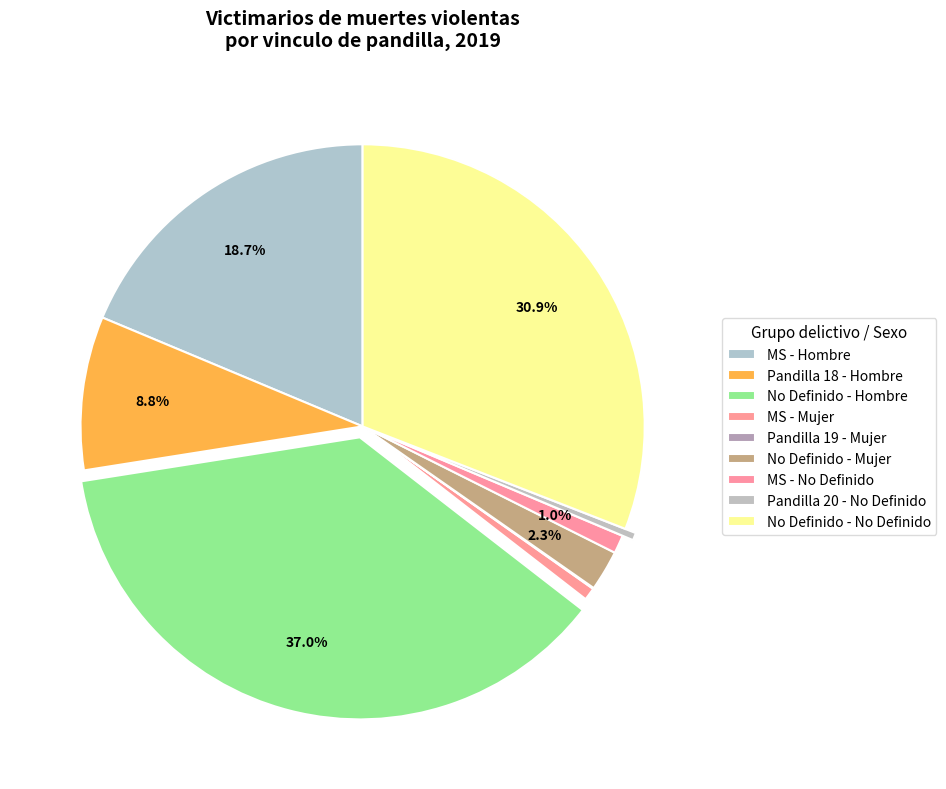

What is the largest slice in the pie chart?

No Definido - Hombre